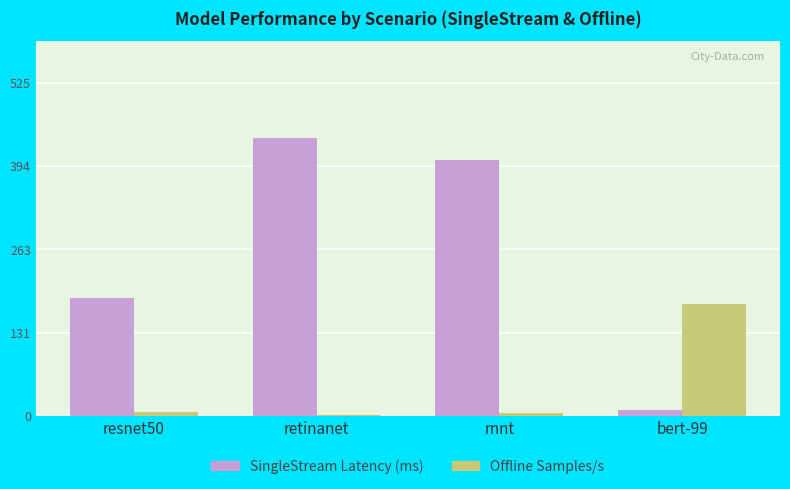

What is the total value across all series at rnnt?

407.4